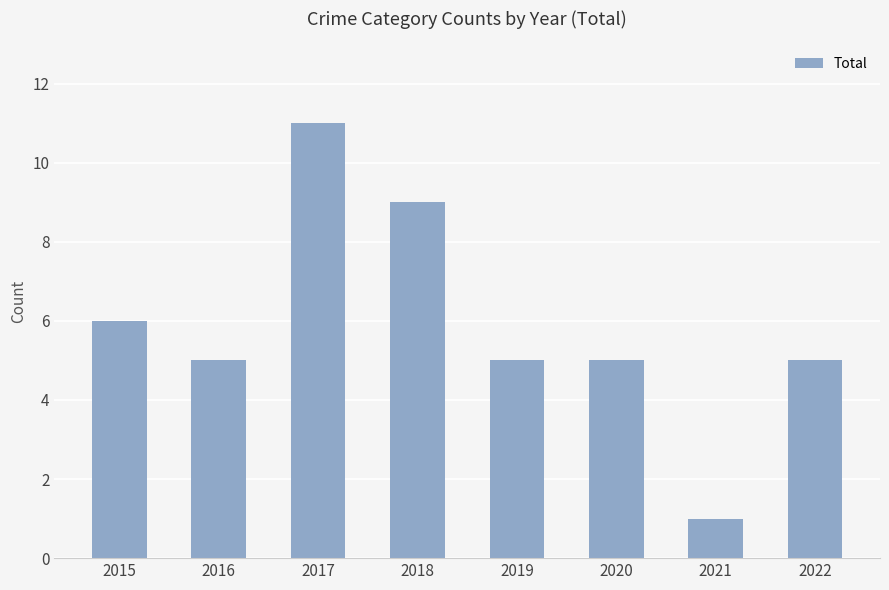

The chart shows a value of 3 at 2020. True or false?

False